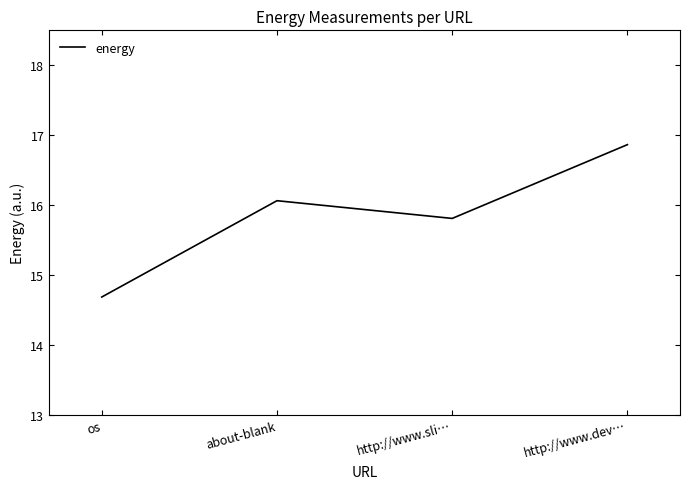

What is the greatest value displayed?

16.9